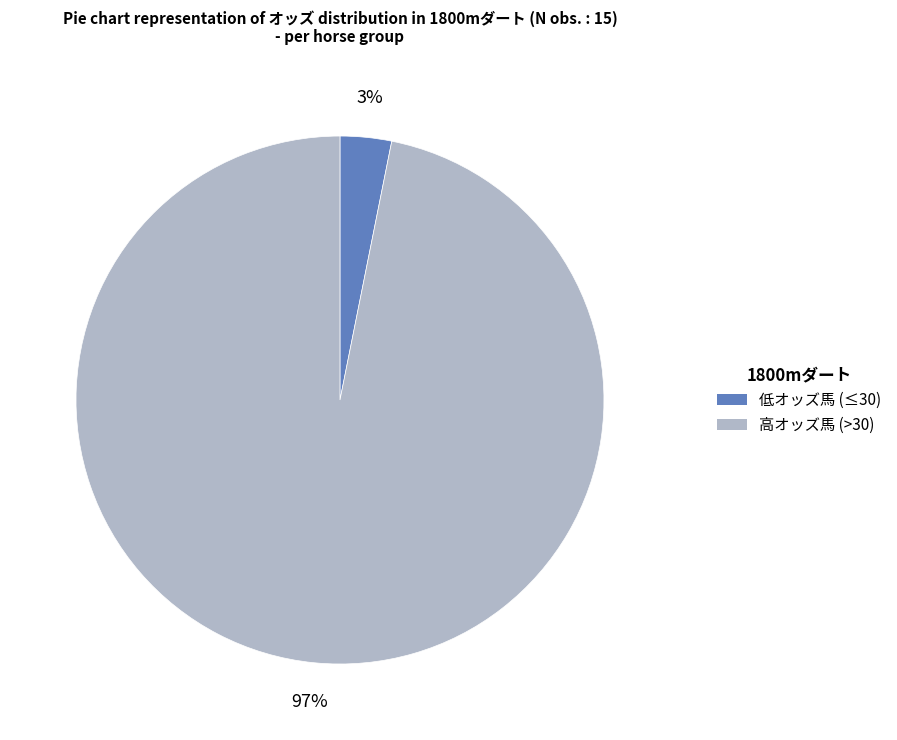

Is there any slice that represents more than half of the pie?

Yes